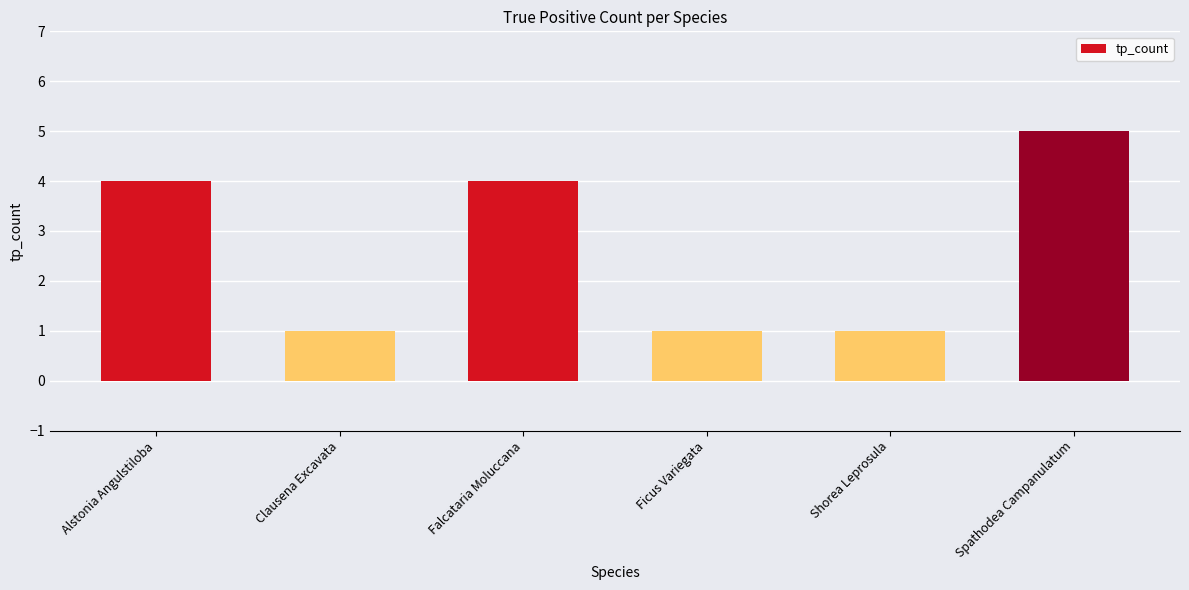

What position from the left is Spathodea Campanulatum?

6